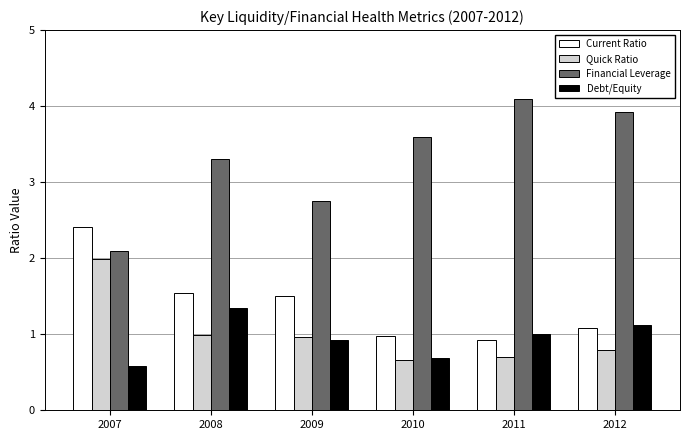

Is the value of Quick Ratio at 2009 greater than the value of Financial Leverage at 2011?

No